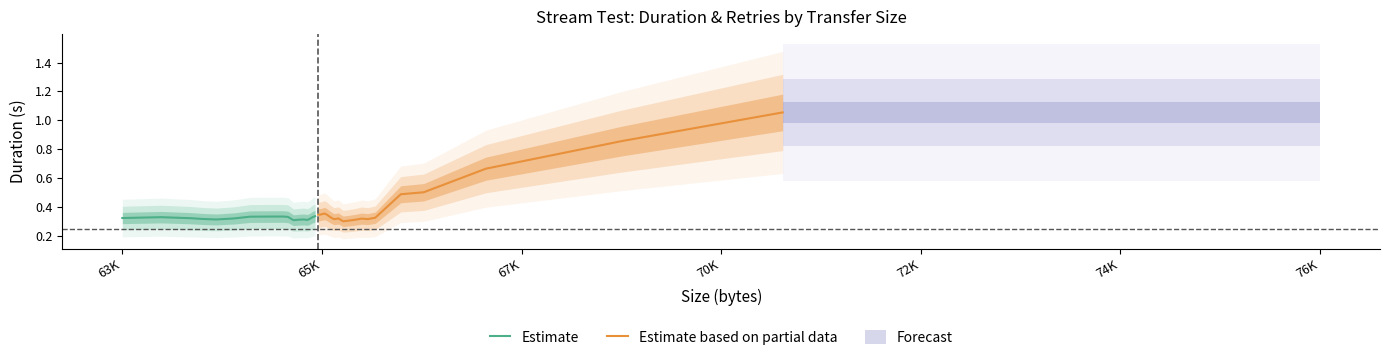

List the series in order of their overall mean, lowest first.

Estimate, Estimate based on partial data